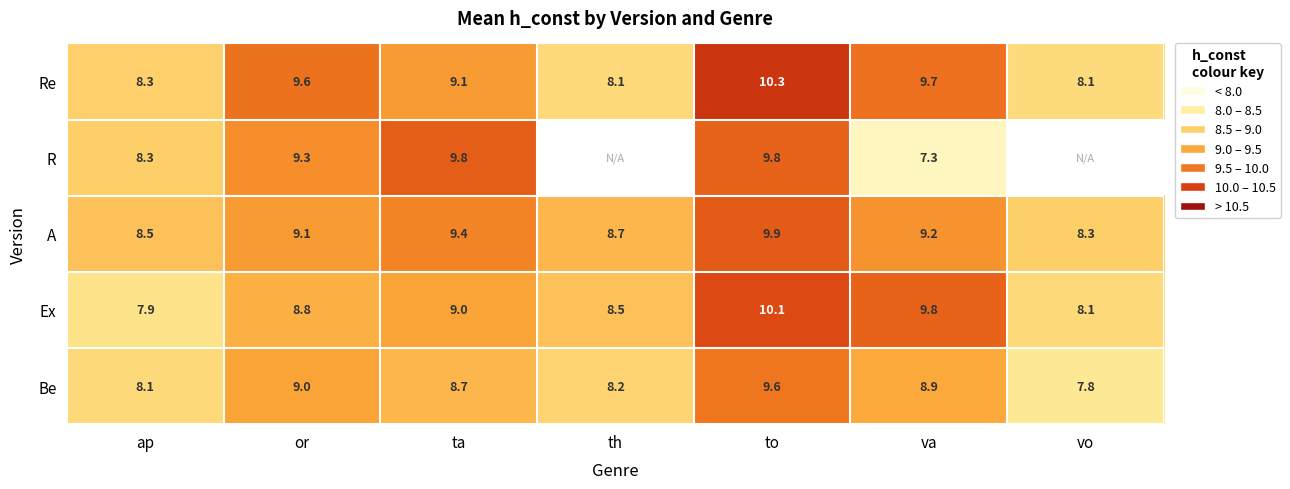

Read the Ex value at to.

10.1